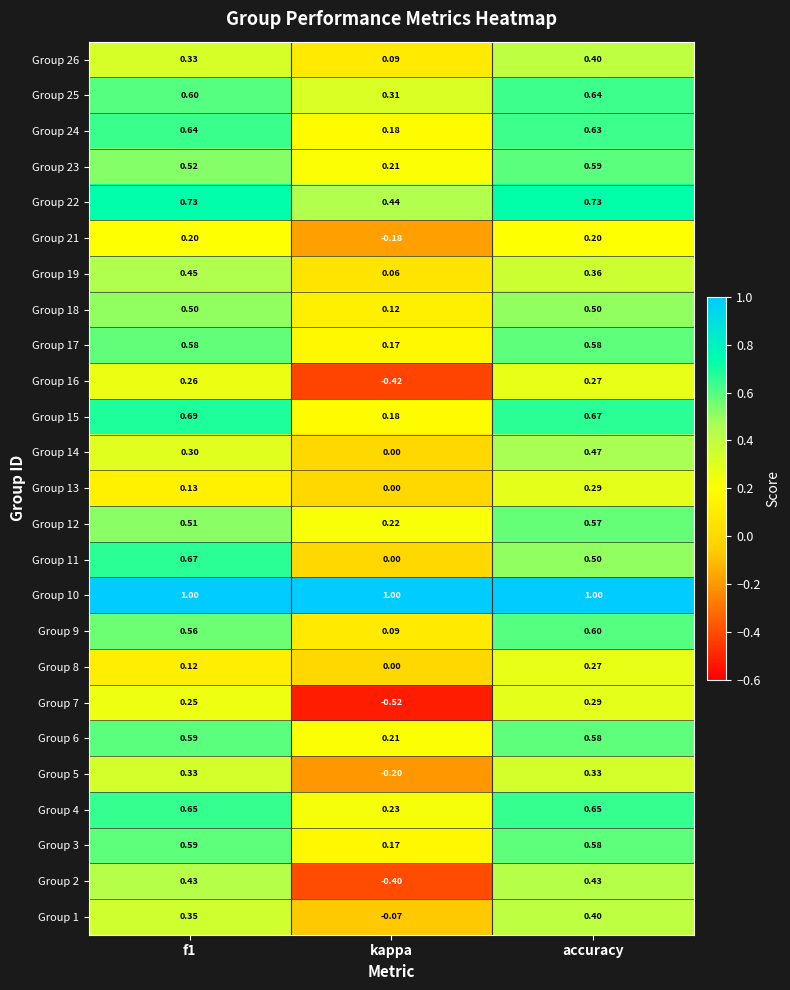

At which category is the sum across all series the highest?

accuracy